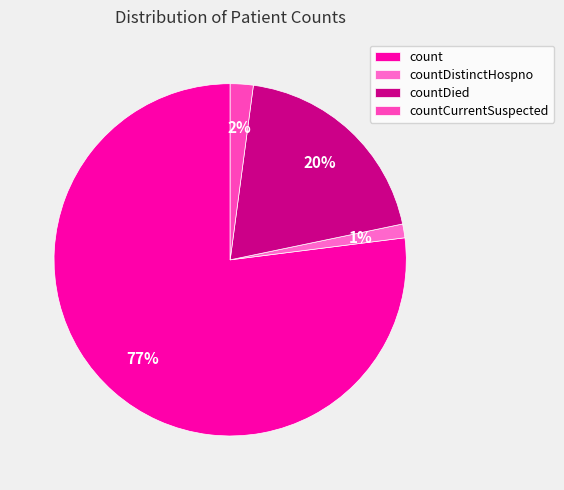

The countCurrentSuspected slice represents 1% of the pie. True or false?

False